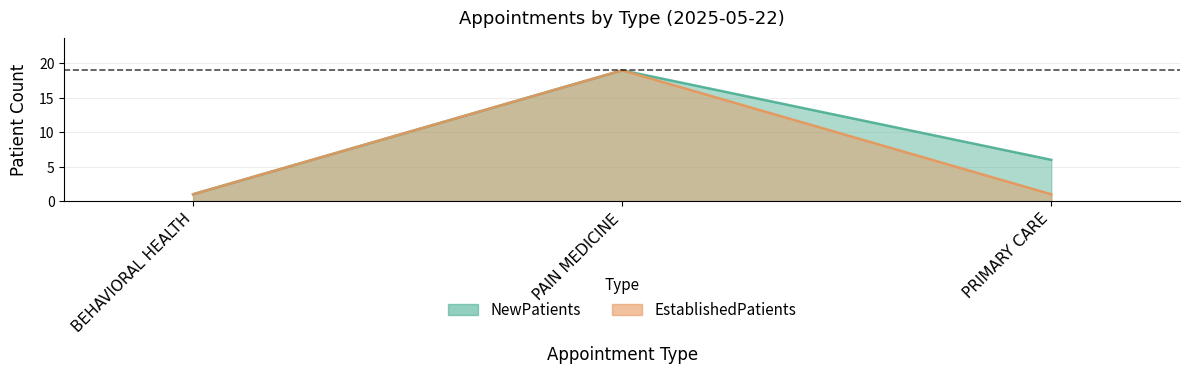

Reading right to left, extract all data points from this chart.

NewPatients: PRIMARY CARE=6	PAIN MEDICINE=19	BEHAVIORAL HEALTH=1
EstablishedPatients: PRIMARY CARE=1	PAIN MEDICINE=19	BEHAVIORAL HEALTH=1